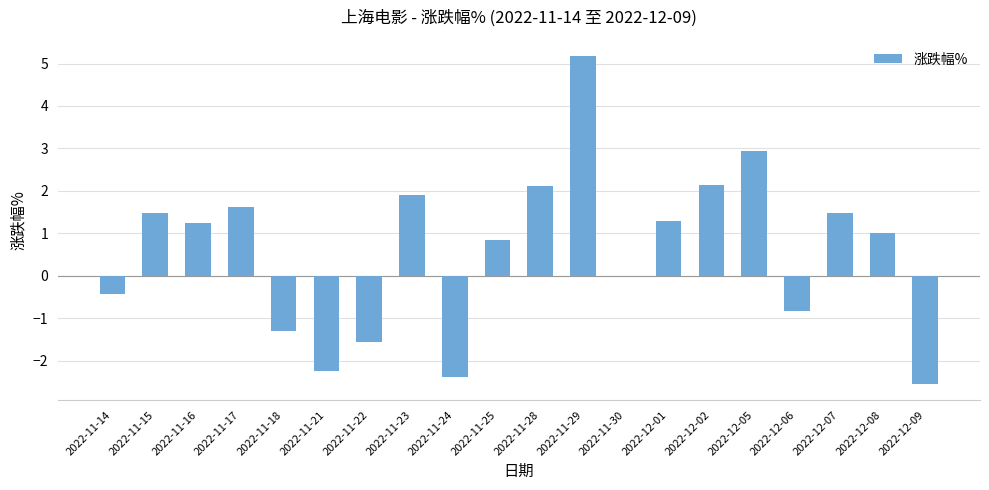

What is the ratio of the value at 2022-12-08 to the value at 2022-11-17?

0.6